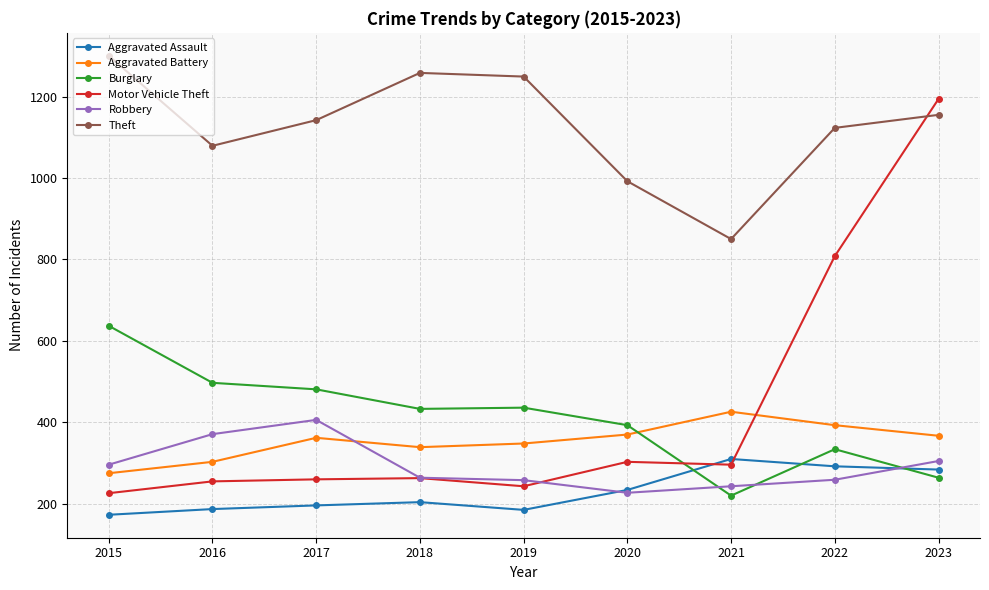

What is the lowest value of the Aggravated Assault series?

173